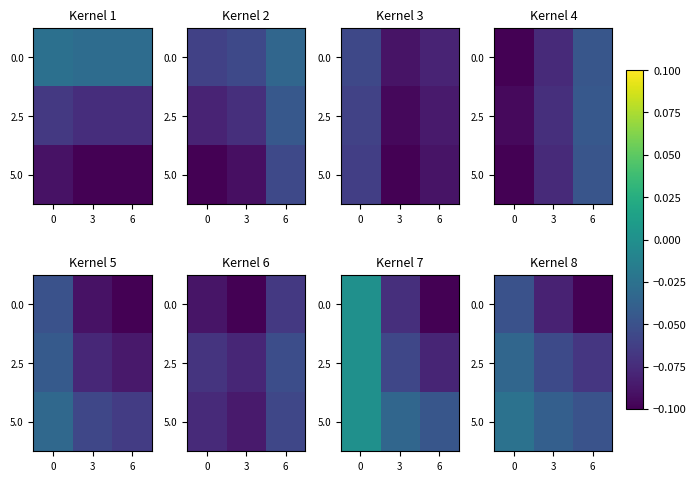

Which category has the lowest value in the 5.0 series?

6